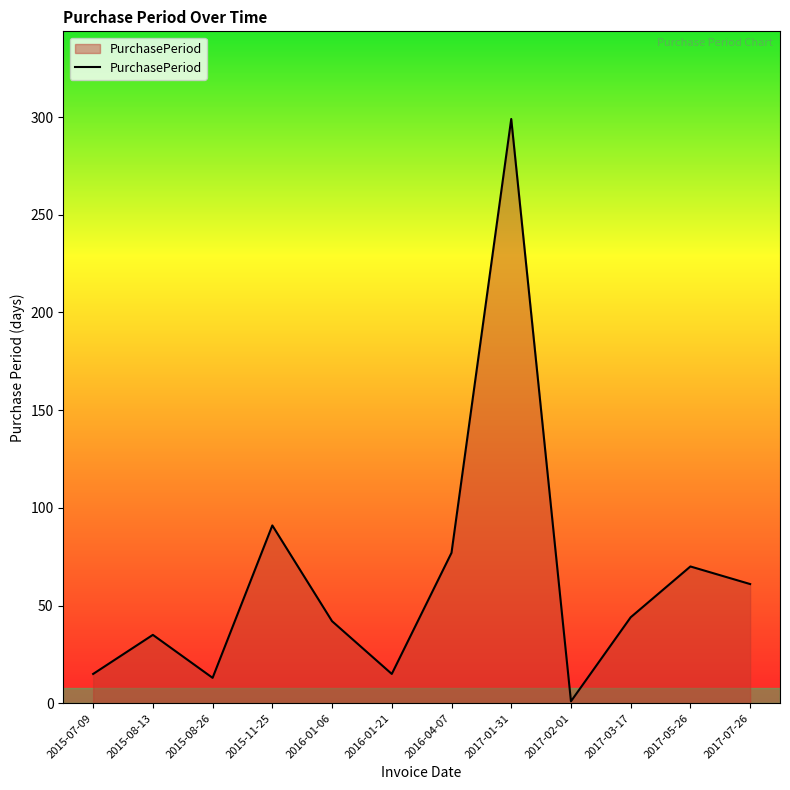

What position from the left is 2015-08-13?

2